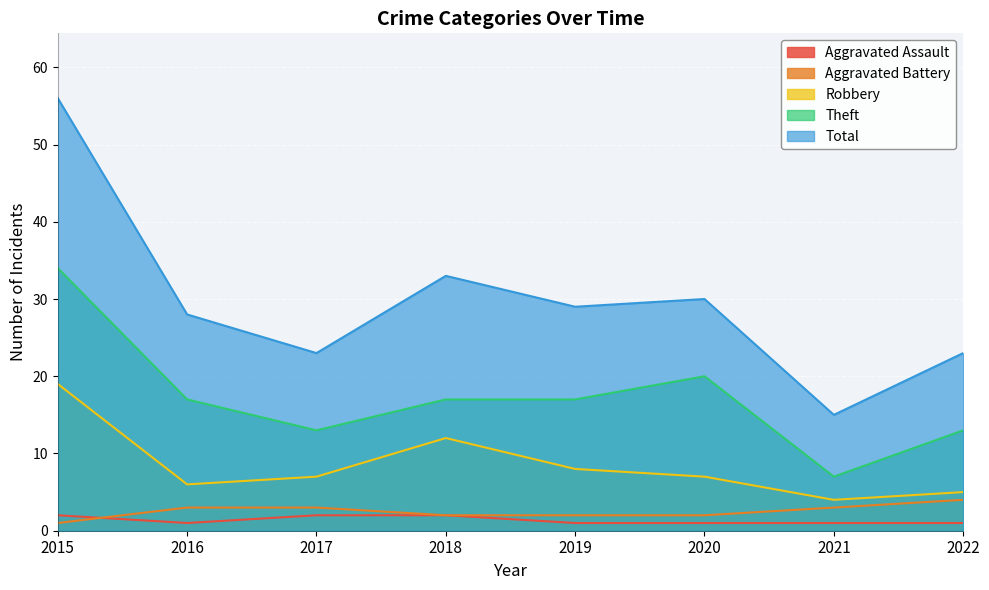

What is the difference between the Theft values at 2017 and 2015?

21